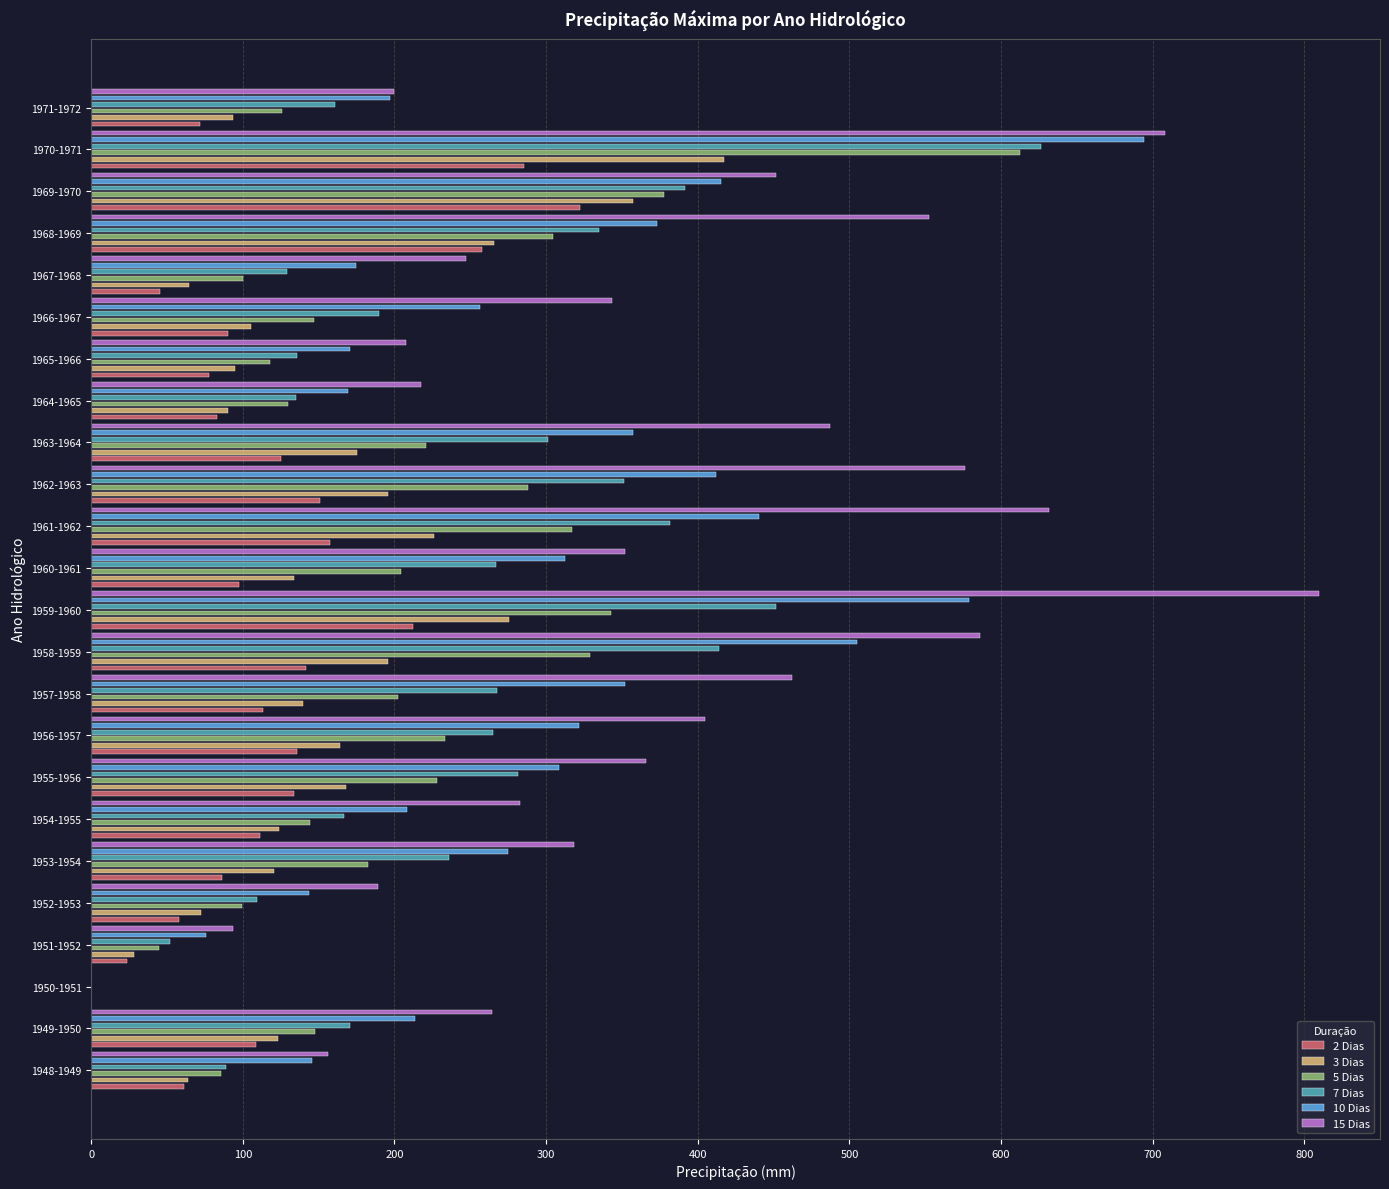

Is the value of 7 Dias at 1954-1955 greater than the value of 15 Dias at 1950-1951?

Yes